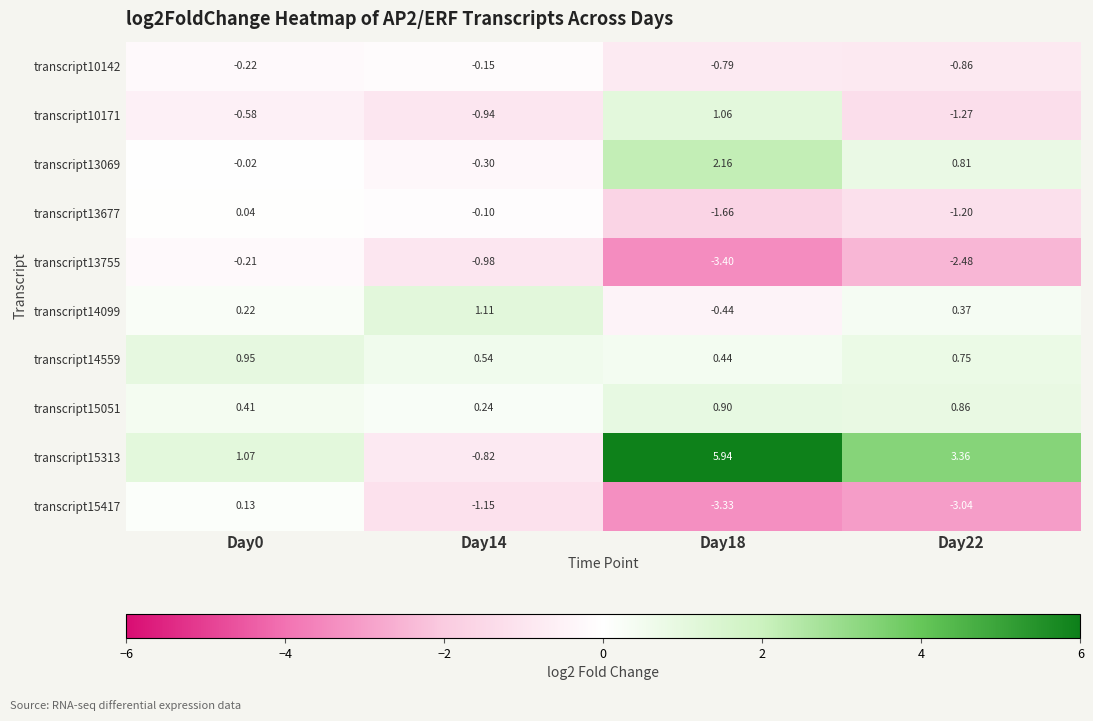

Count the number of data series in this chart.

10